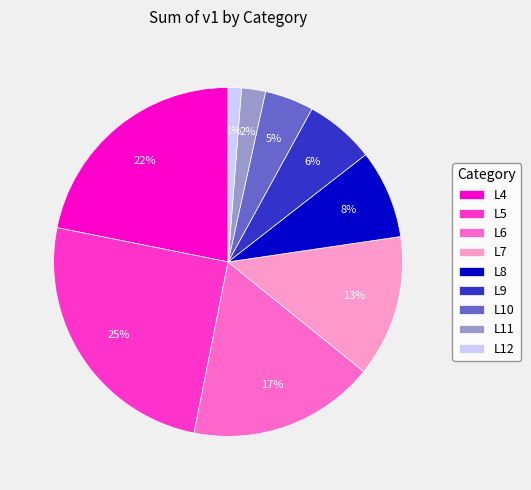

True or false: L8 accounts for 8% of the total.

True